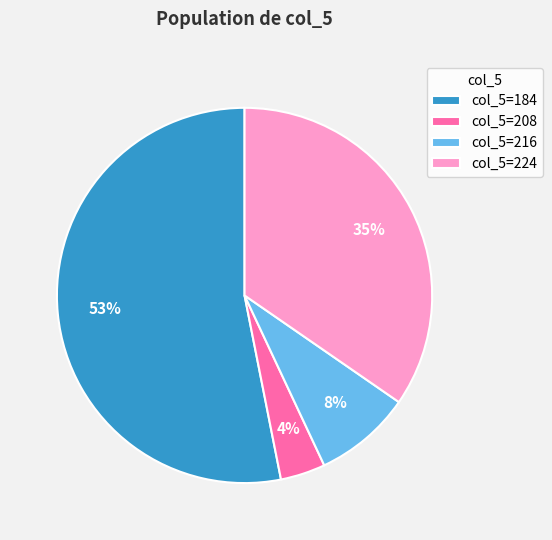

Is it true that col_5=216 is 8% of the pie?

True